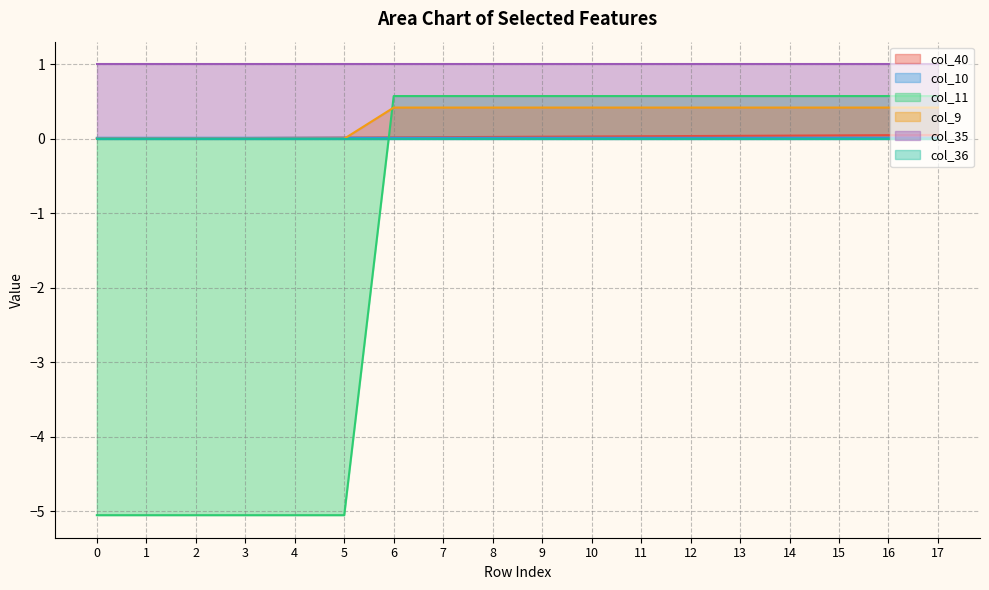

Is it true that col_40 equals 0.1 at 17?

False